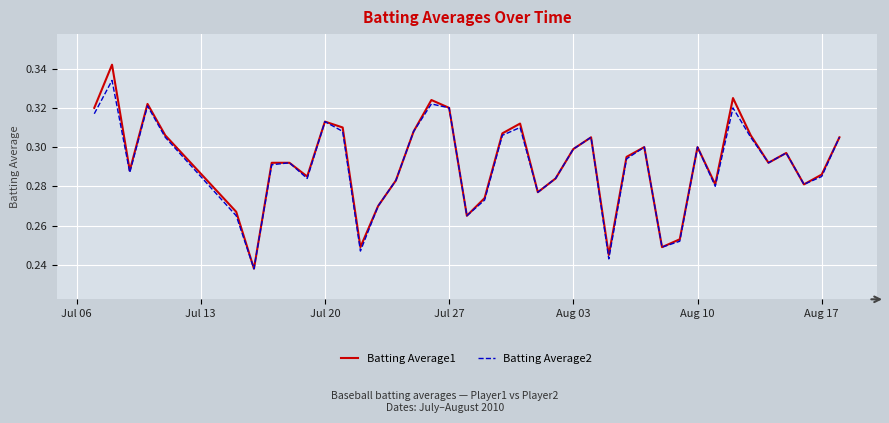

Rank the series by their maximum value, from highest to lowest.

Batting Average1, Batting Average2